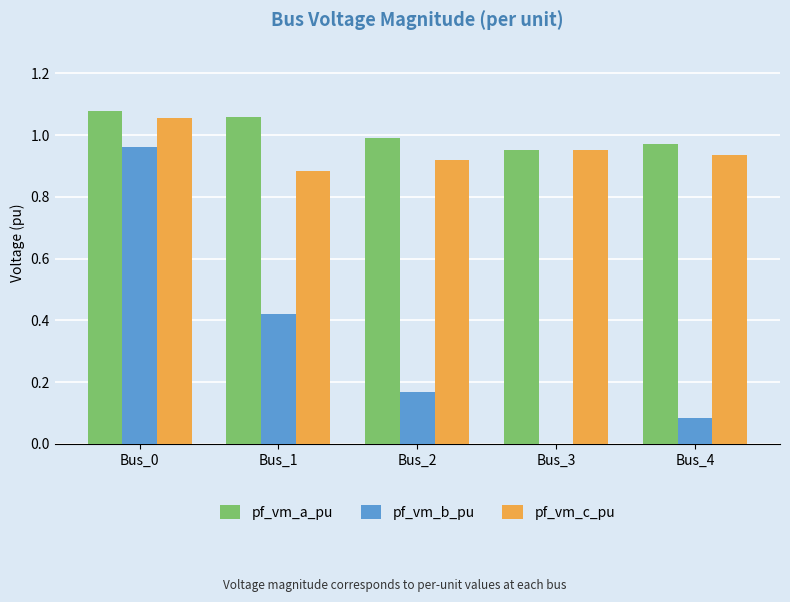

Does the chart contain stacked bars?

No